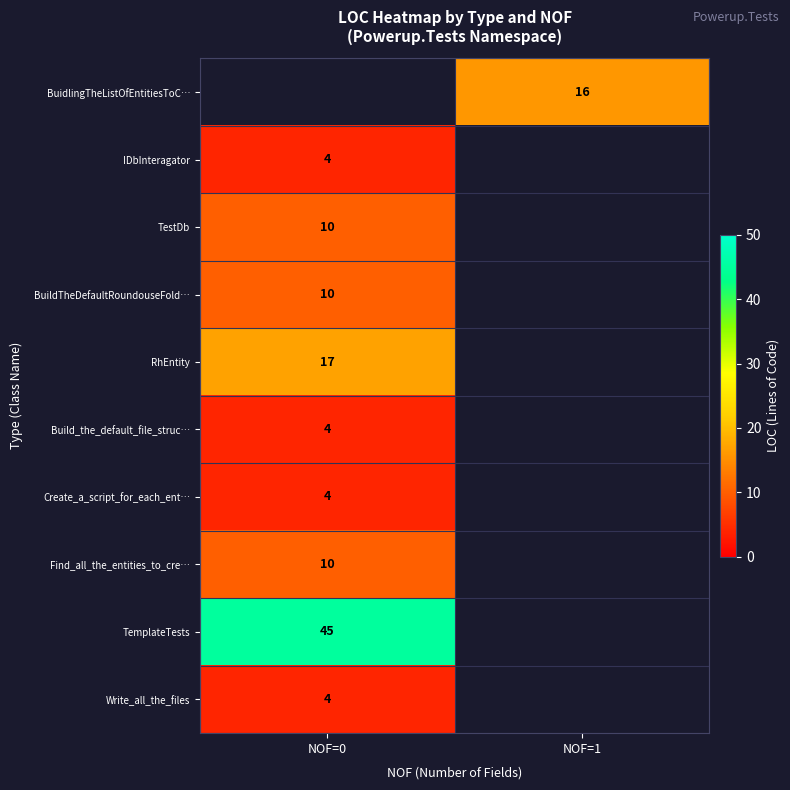

True or false: BuidlingTheListOfEntitiesToC… has a value of 16 at NOF=1.

True